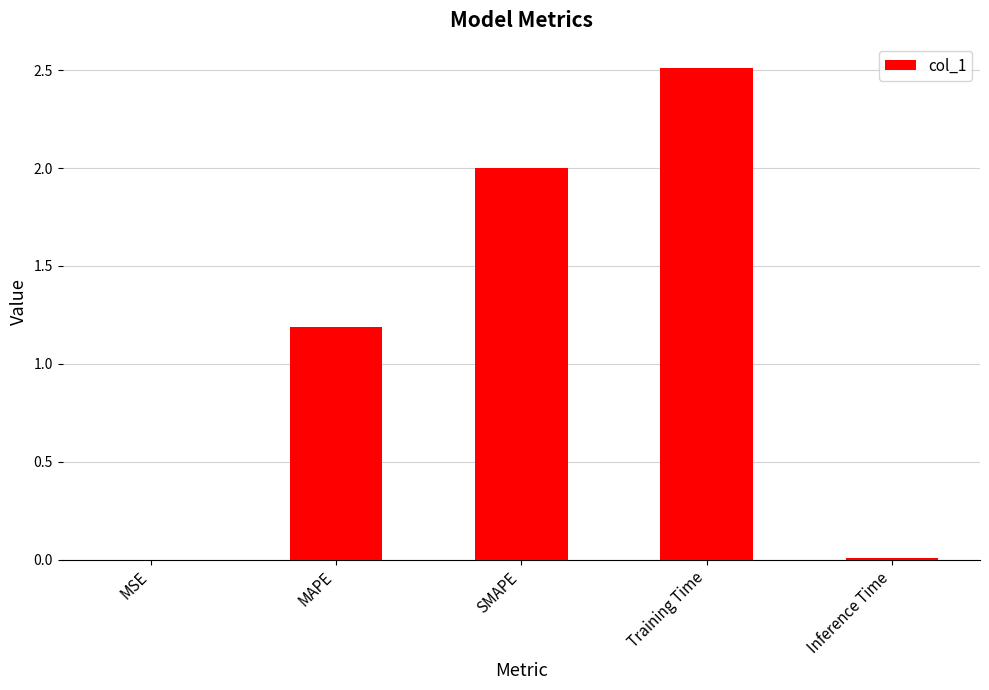

What is the sum of all values?

5.7